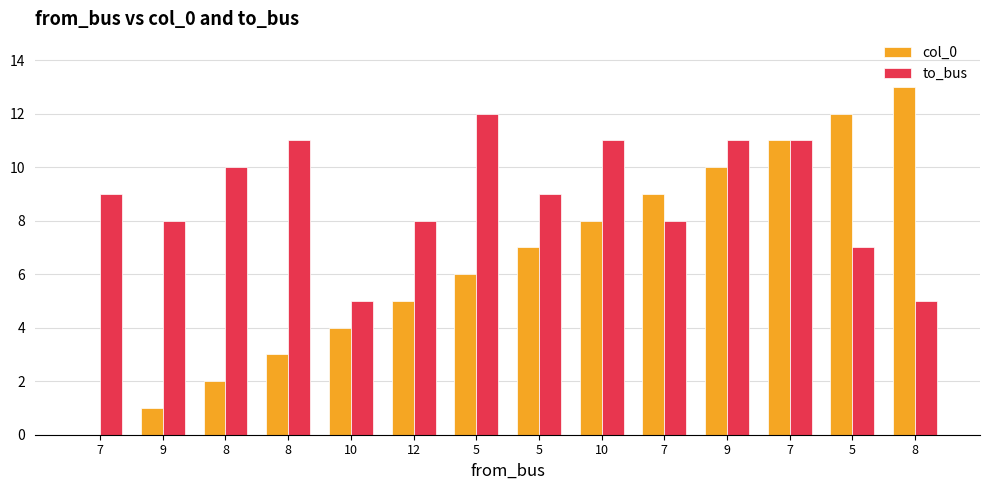

How many groups of bars are there?

14